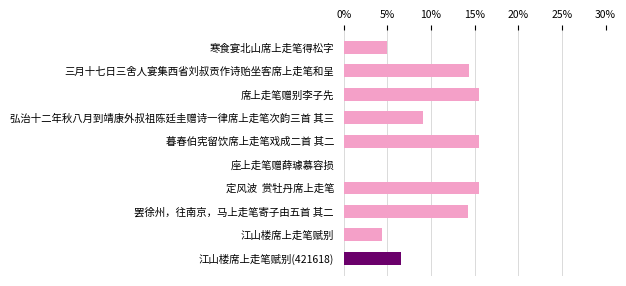

Is it true that the value at 江山楼席上走笔赋别 is 1.5?

False